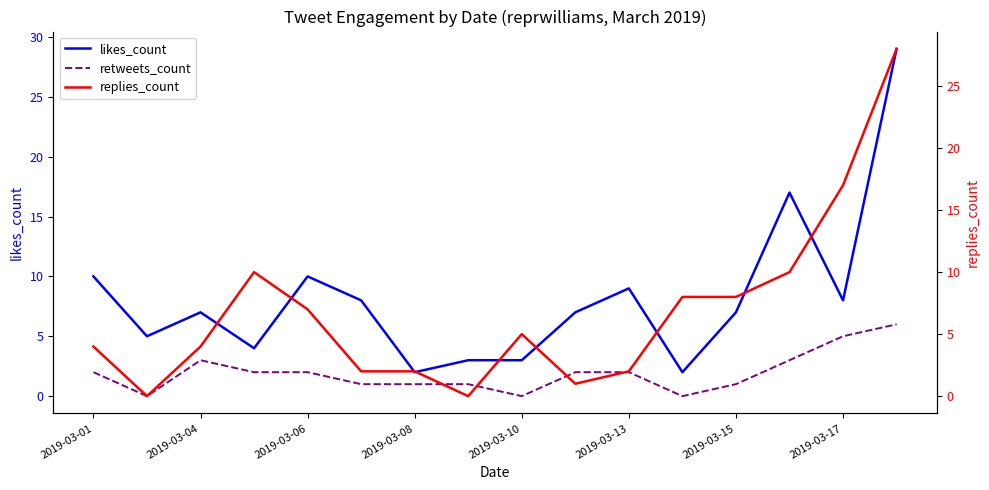

What is the difference between the maximum and minimum values in the replies_count series?

28